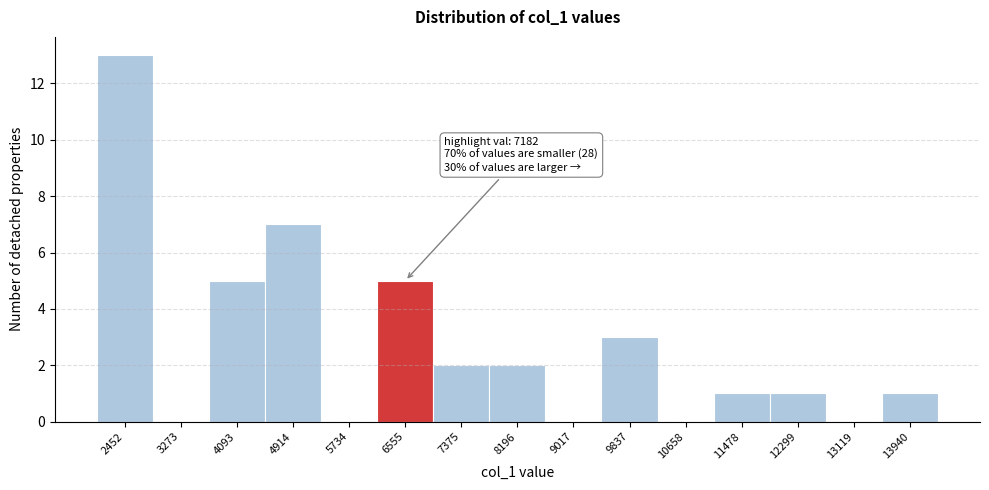

Reading left to right, what are all the values shown in this chart?

2452=13	3273=0	4093=5	4914=7	5734=0	6555=5	7375=2	8196=2	9017=0	9837=3	10658=0	11478=1	12299=1	13119=0	13940=1